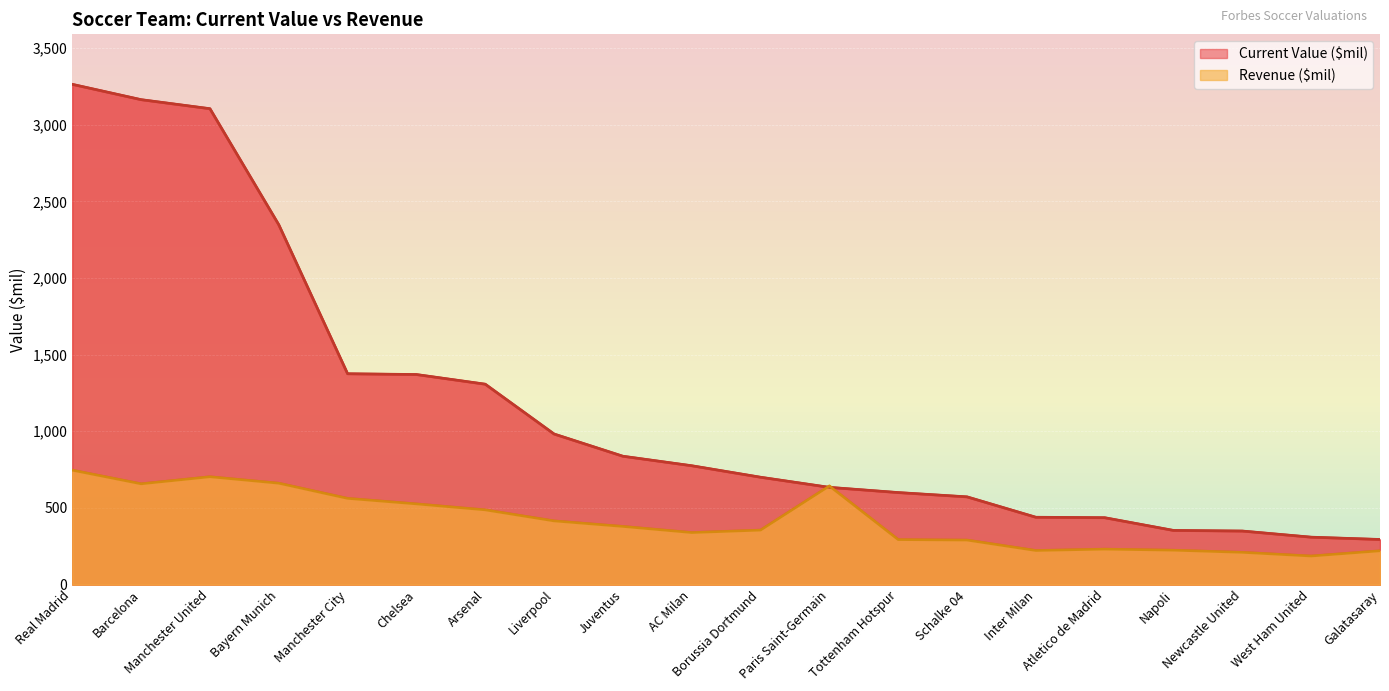

What is the maximum value shown in the chart?

3263